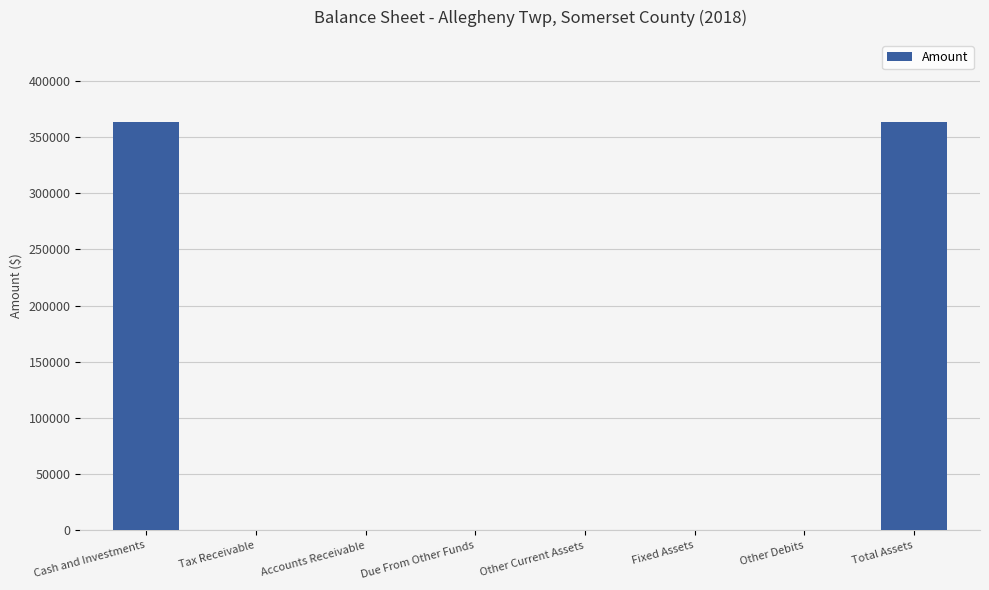

Reading left to right, extract all data points from this chart.

Cash and Investments=363565	Tax Receivable=0	Accounts Receivable=0	Due From Other Funds=0	Other Current Assets=0	Fixed Assets=0	Other Debits=0	Total Assets=363565